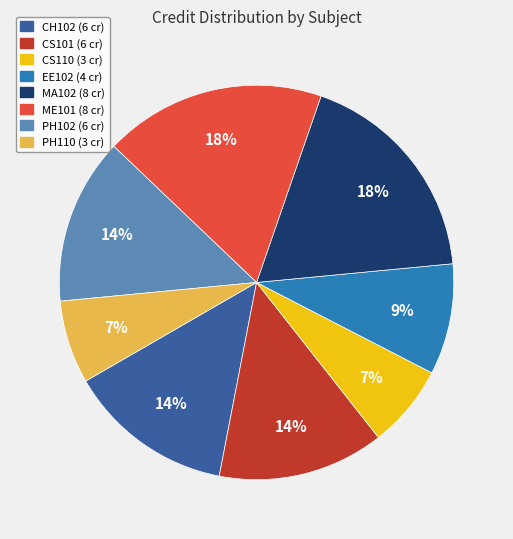

To the nearest percent, what is the difference between the largest and smallest slice percentages?

11%